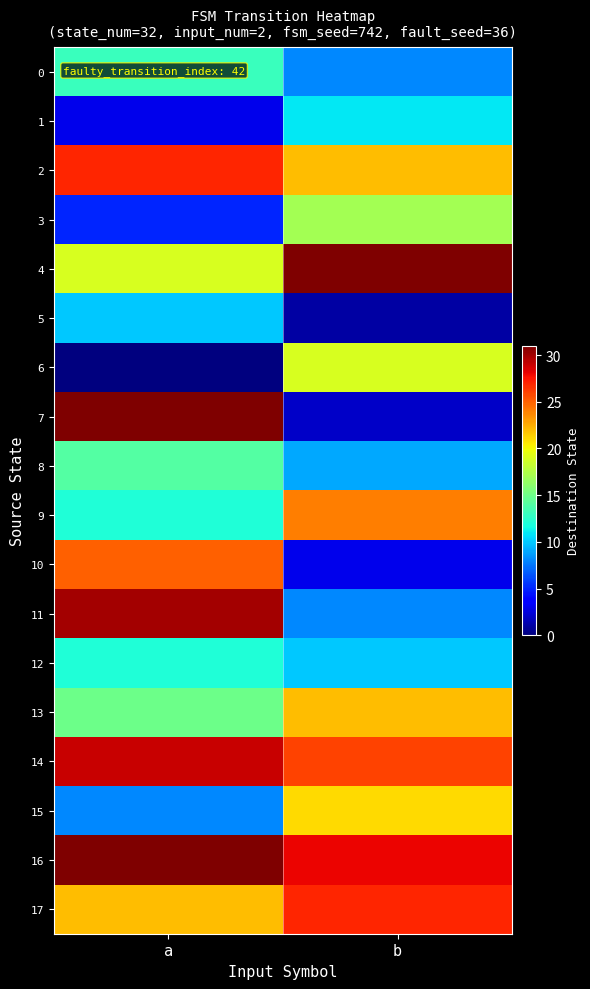

What is the greatest value displayed?

31